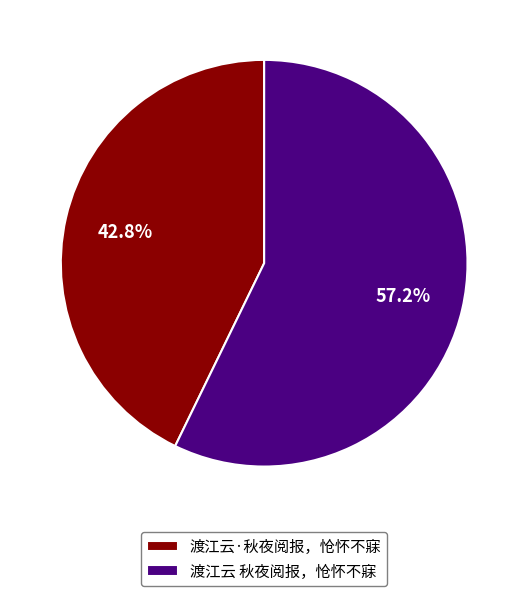

Which slice is the smallest?

渡江云·秋夜阅报，怆怀不寐